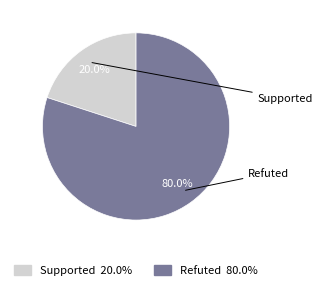

Which has a higher value, Refuted or Supported?

Refuted